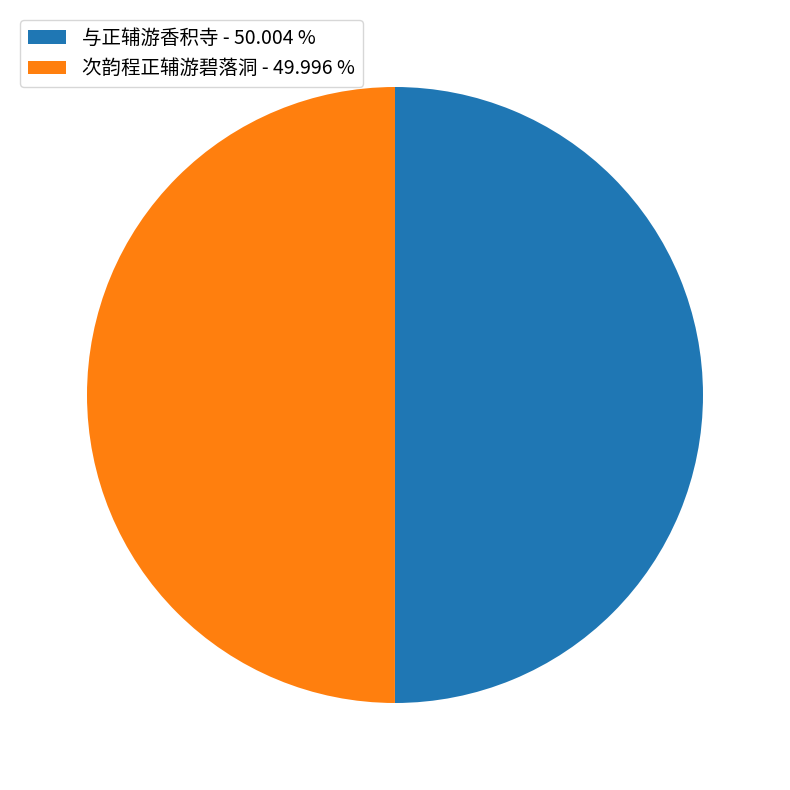

What is the ratio of the value at 次韵程正辅游碧落洞 - 49.996 % to the value at 与正辅游香积寺 - 50.004 %?

1.0